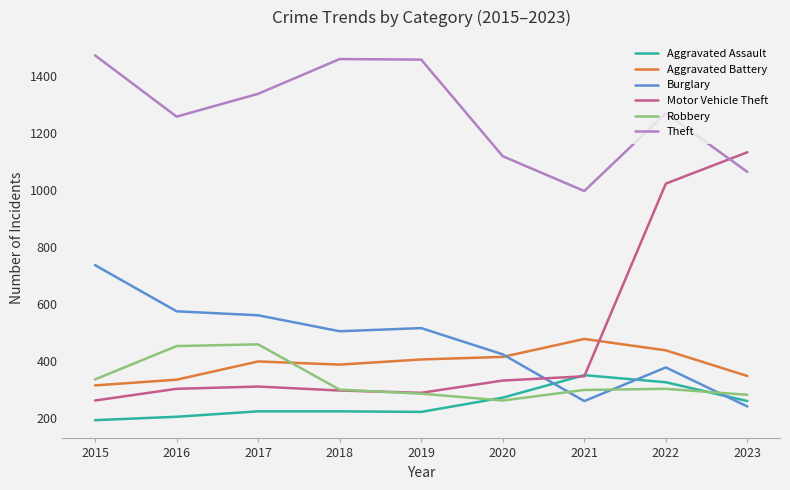

Does the chart have visible grid lines?

No